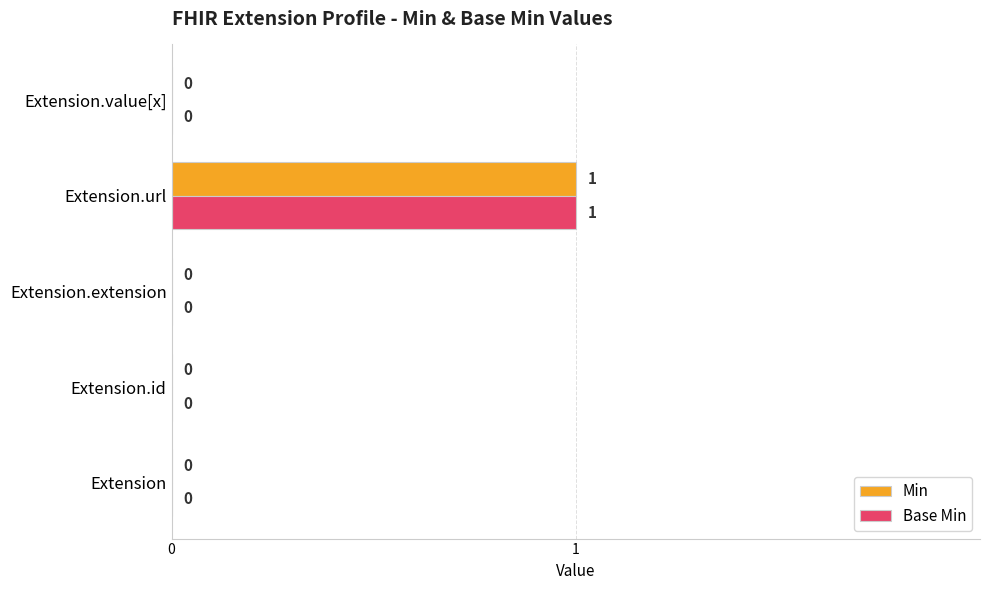

At which category is the sum across all series the highest?

Extension.url